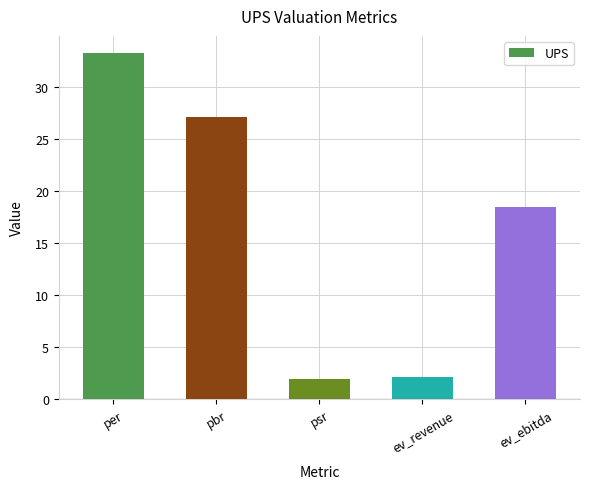

How many categories are shown in the chart?

5